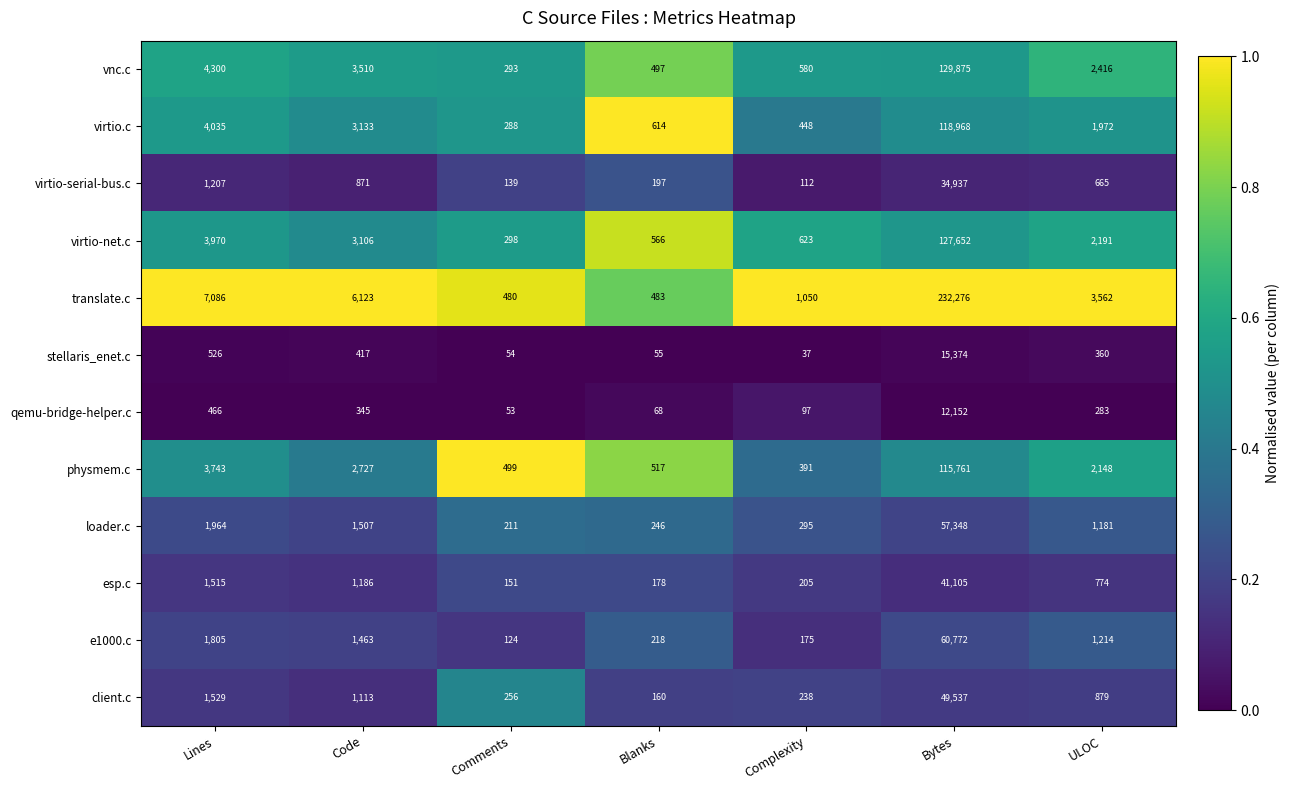

Between Lines and Complexity, which series saw the biggest shift?

translate.c